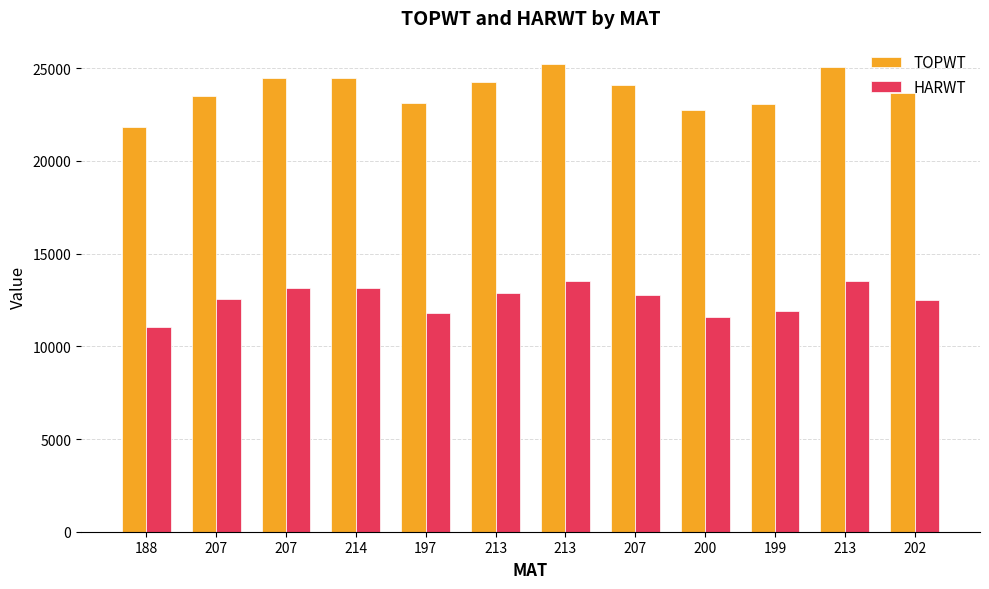

At which label is TOPWT closest to 23537?

207